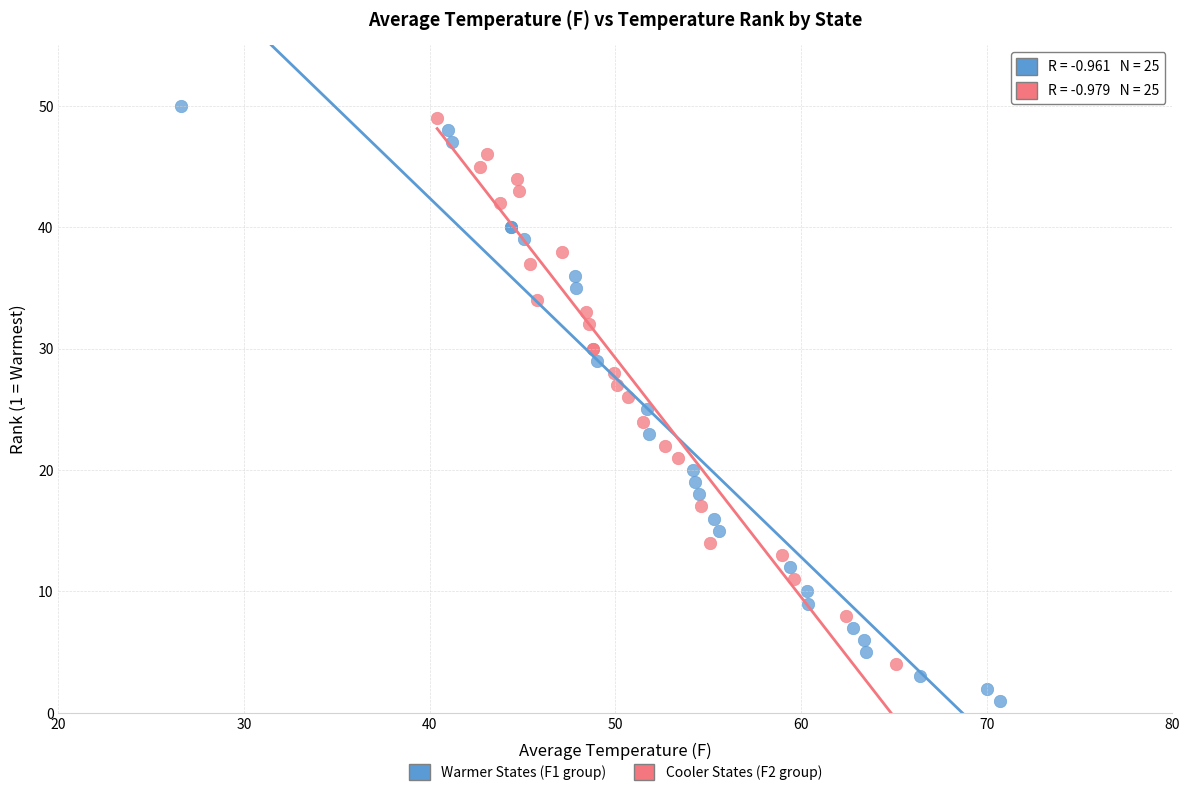

What are all the series names shown in the legend?

Warmer States (F1 group), Cooler States (F2 group)